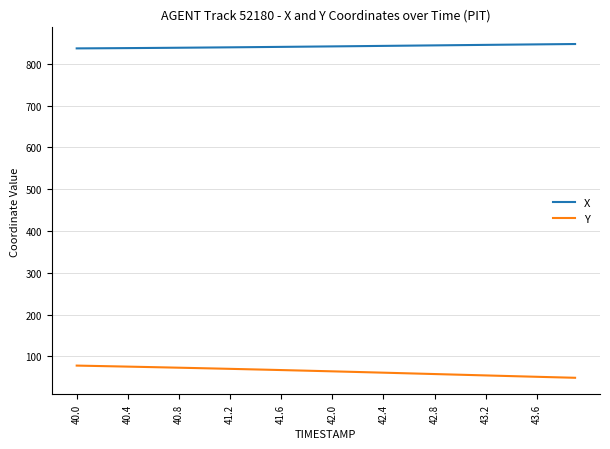

Which series has the largest total across all categories?

X